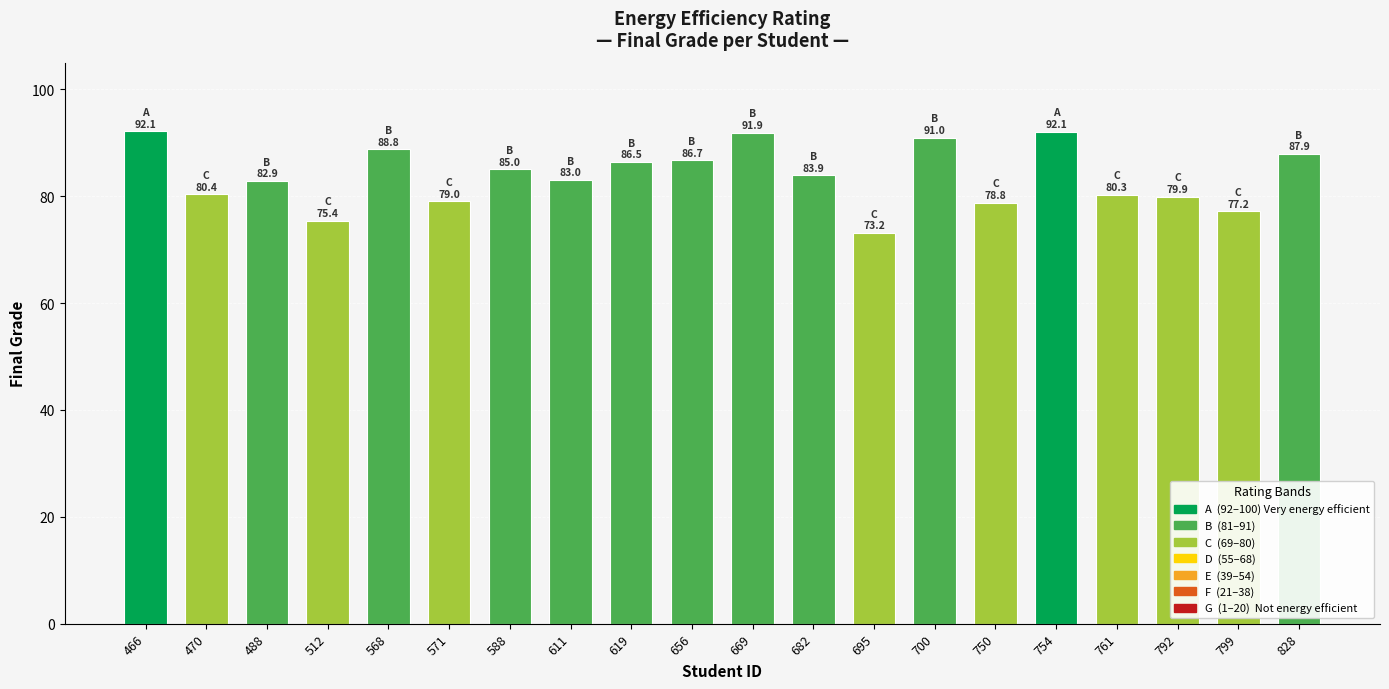

What is the change in value from 750 to 754?

+13.3